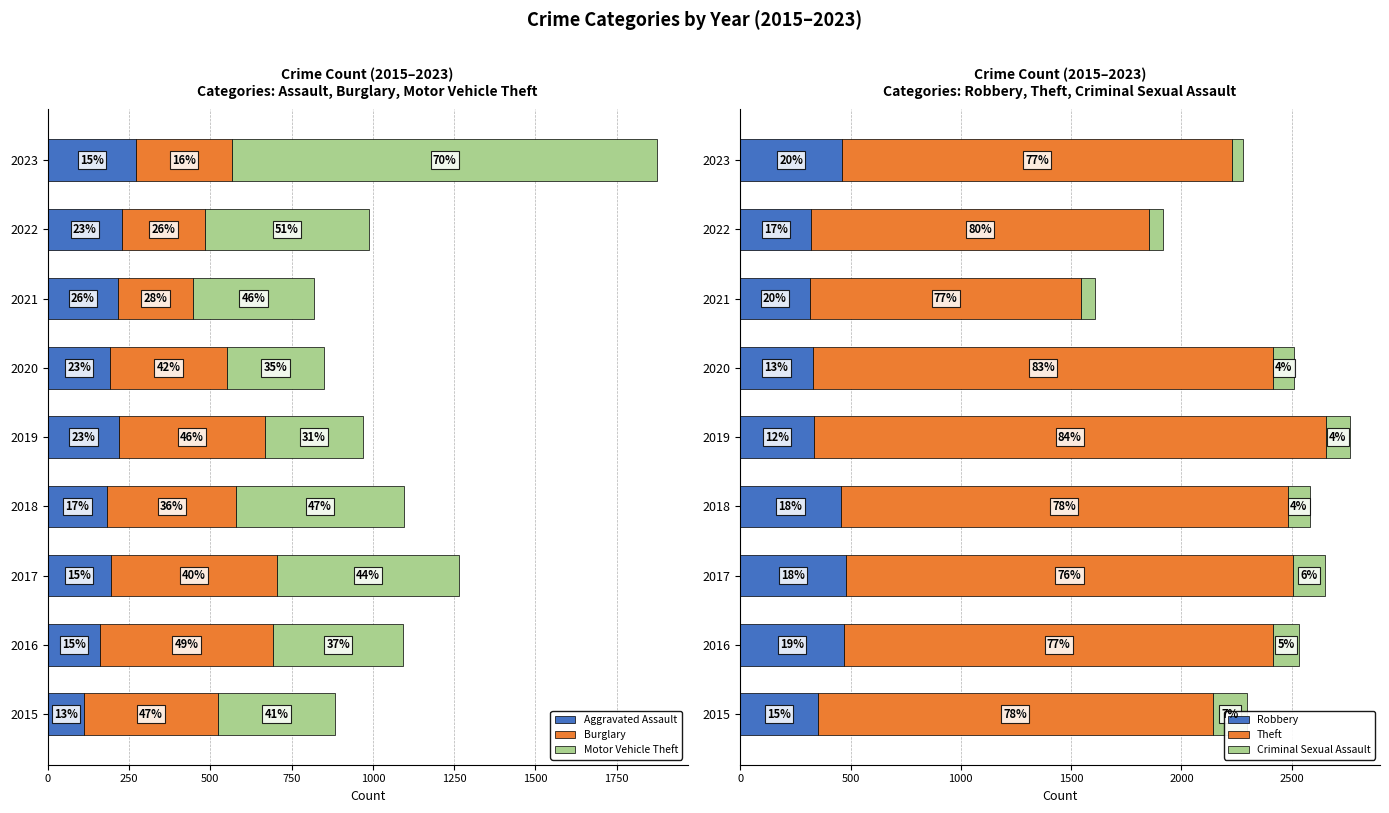

What is the maximum value shown in the chart?

2322